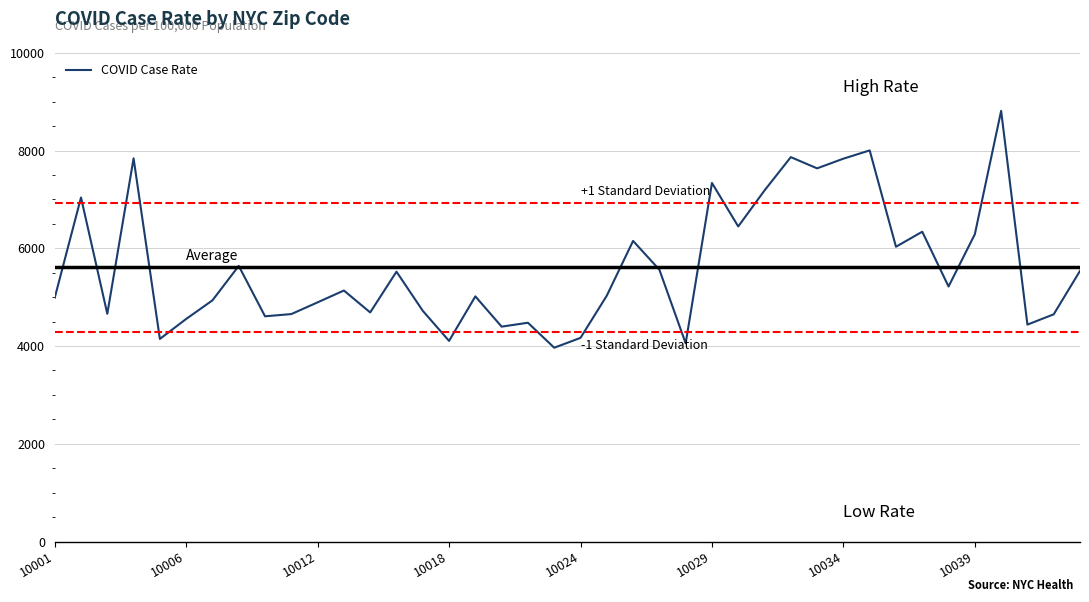

What is the minimum value shown in the chart?

3965.5